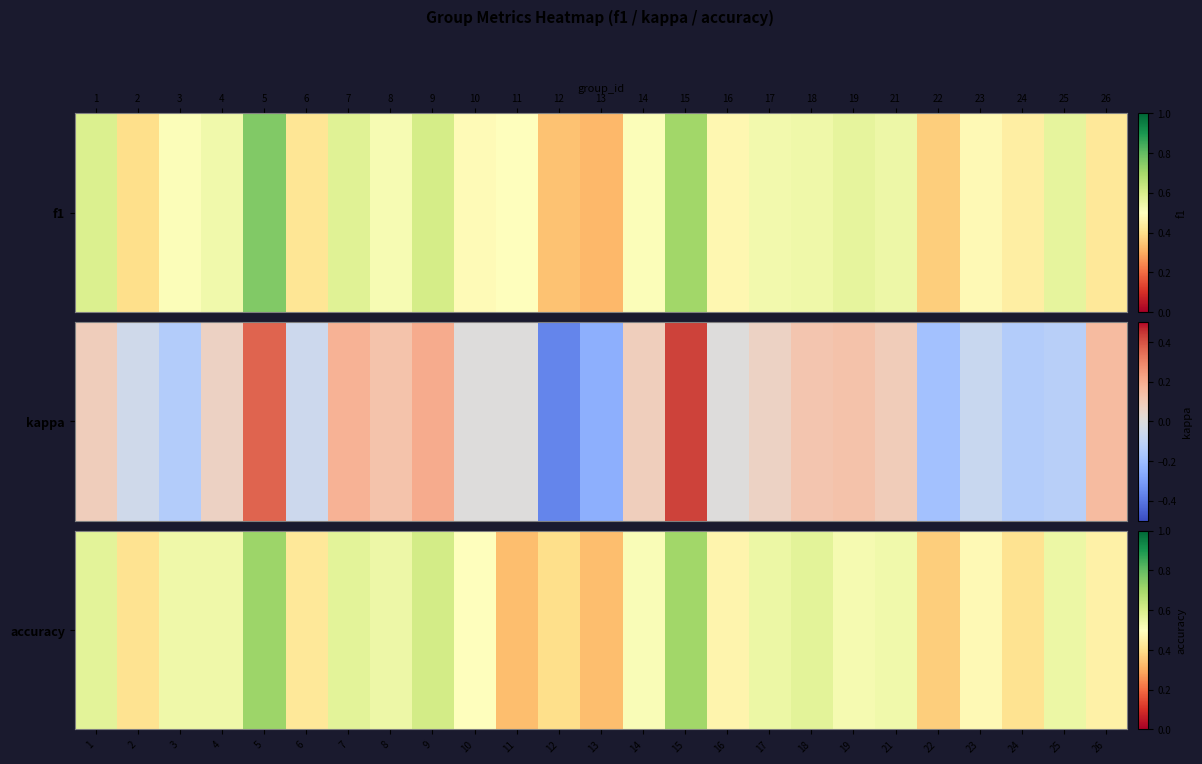

What is the difference between the values at 14 and 6?

0.1